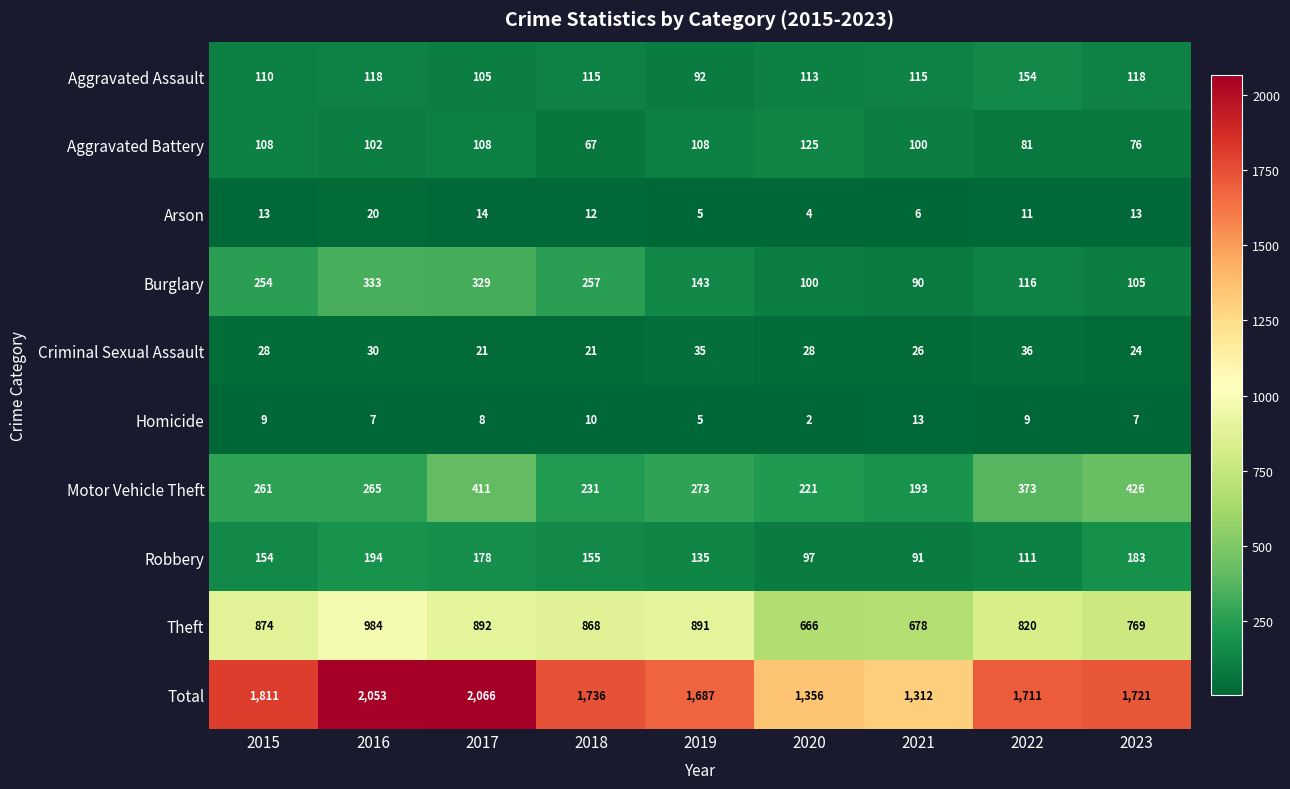

What is the difference between the maximum and second lowest values in the Total series?

710